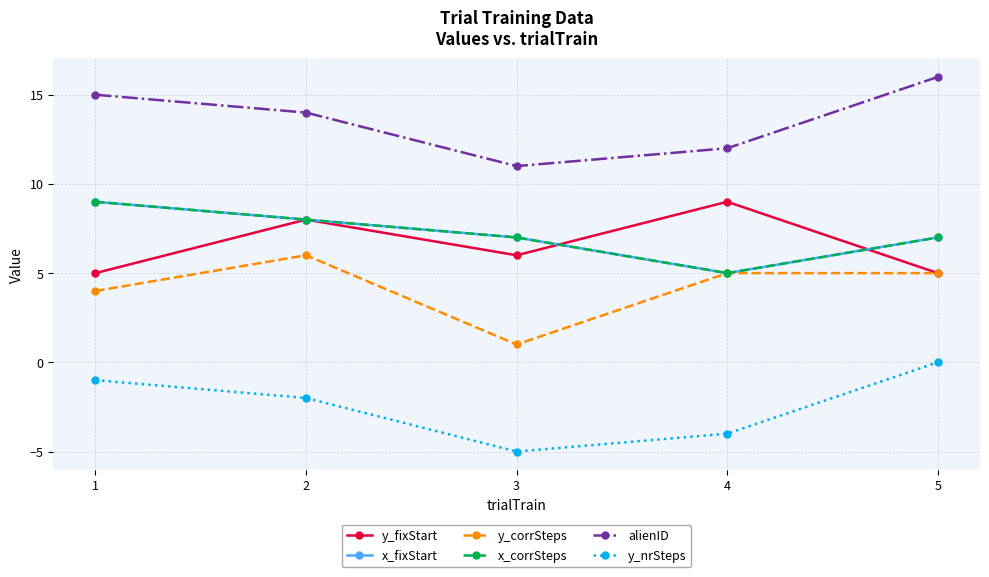

Between 3 and 4, which series saw the biggest shift?

y_corrSteps